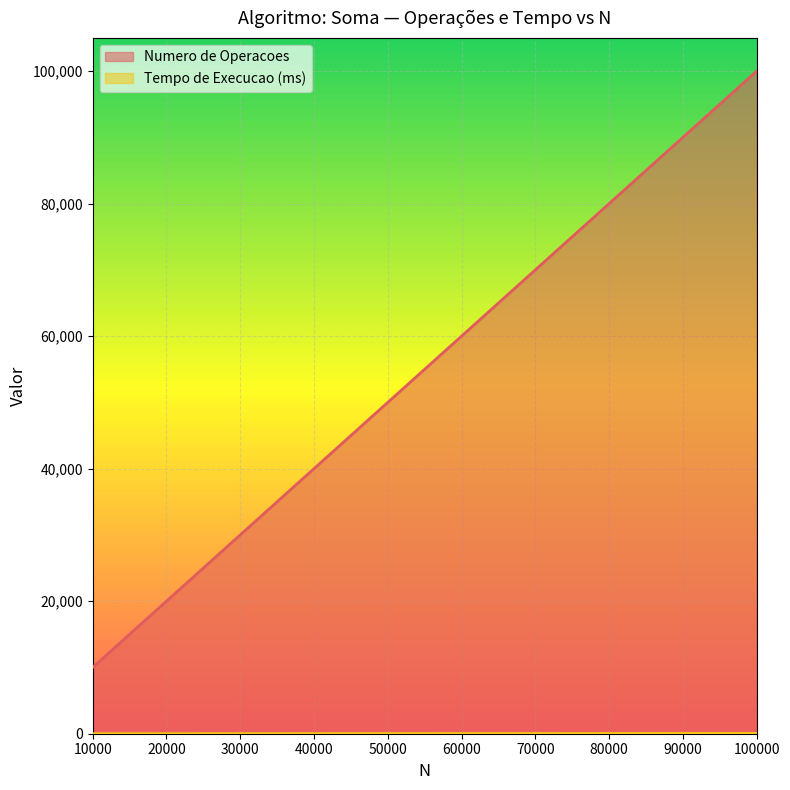

Where is Numero de Operacoes nearest to the value 55000?

50000